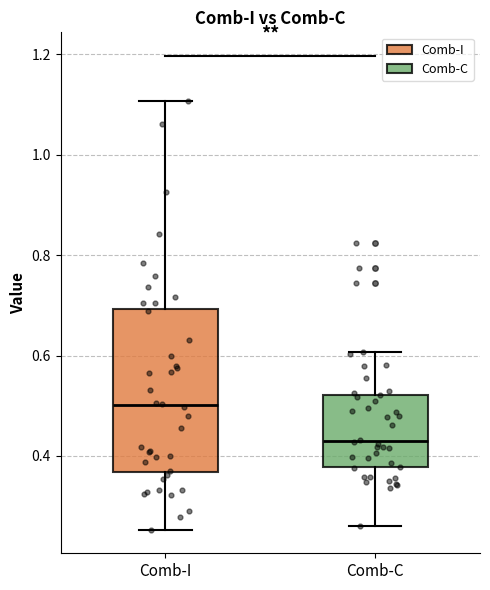

Reading left to right, transcribe this box plot: for each box, give where its median line is, the range the box spans, and where its two whiskers end, as read against the y-axis. The values are not printed on the chart, so give them approximately, as read against the axis.

Comb-I: median 0.50, box 0.36 to 0.70, whiskers 0.26 to 1.10
Comb-C: median 0.42, box 0.38 to 0.52, whiskers 0.26 to 0.60